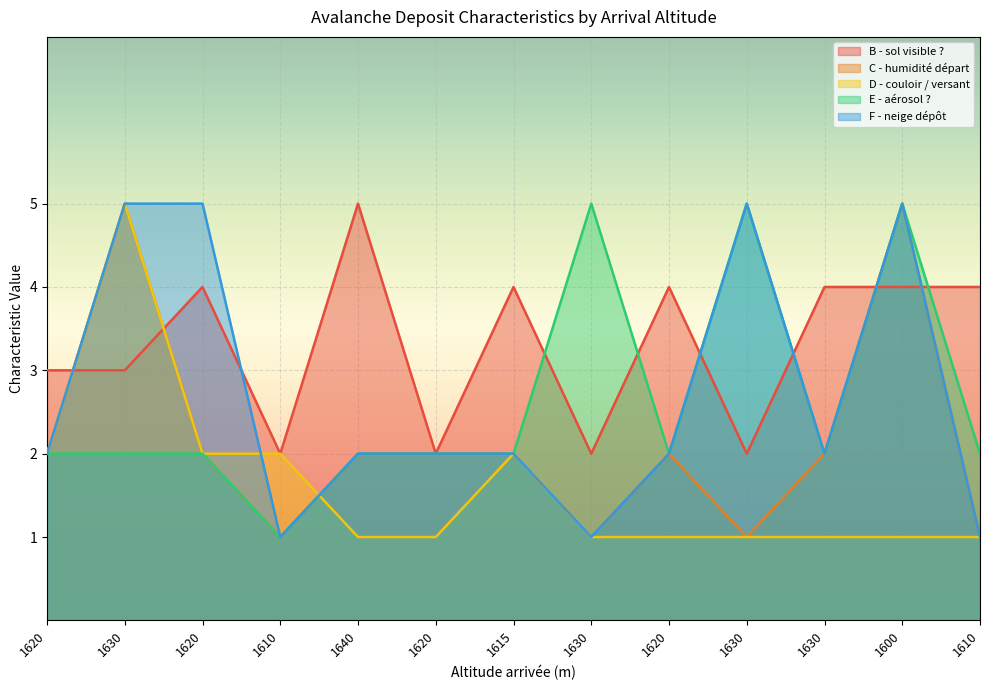

How many lines are shown in the chart?

5